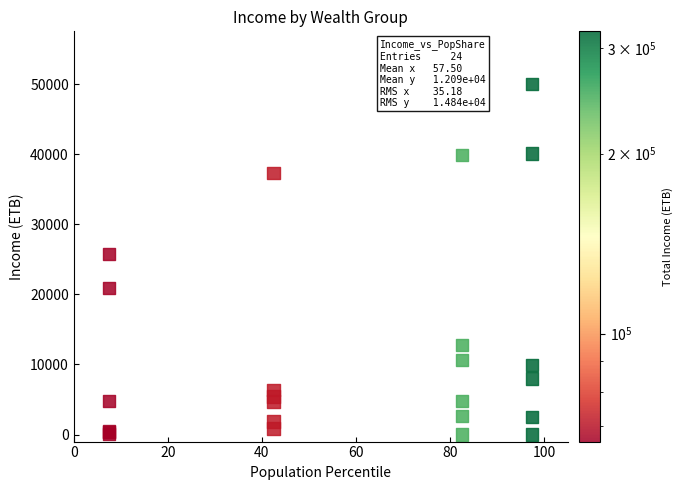

What Y value in the scatter plot is closest to 25013?

25791.3